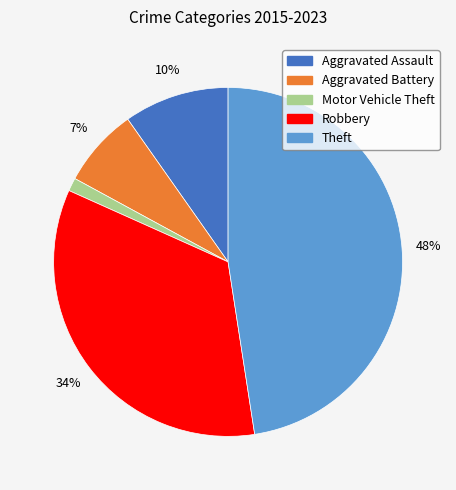

Which category has the smallest portion of the pie?

Motor Vehicle Theft